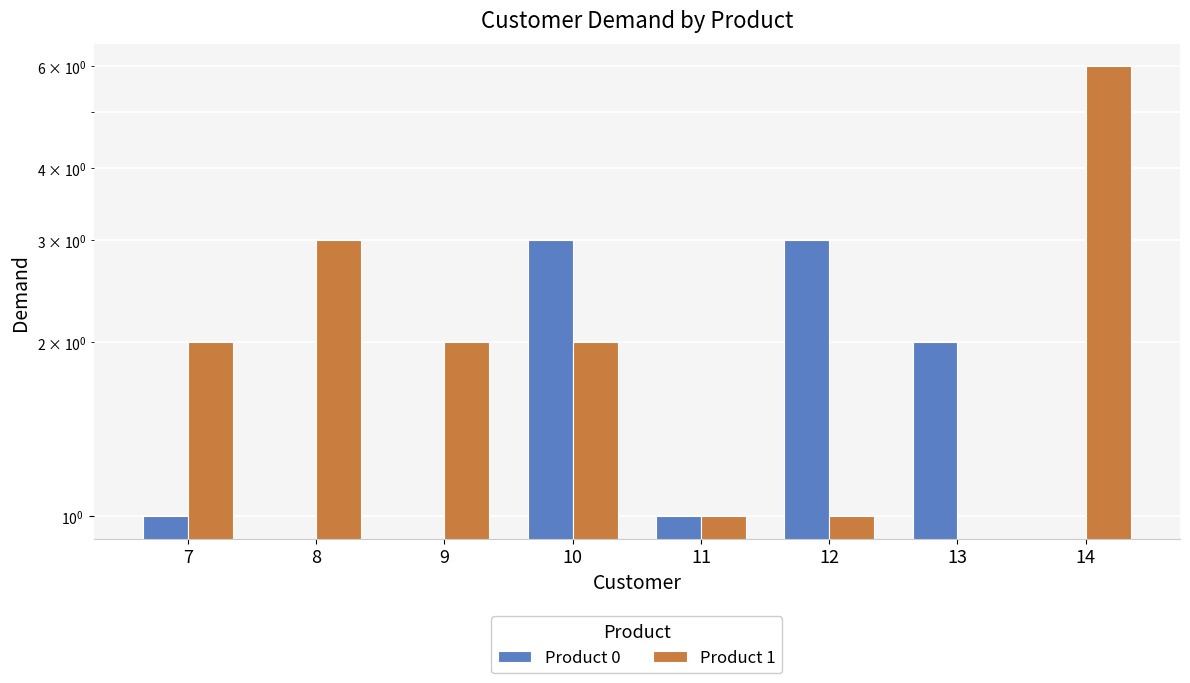

Rank the series by their maximum value, from lowest to highest.

Product 0, Product 1